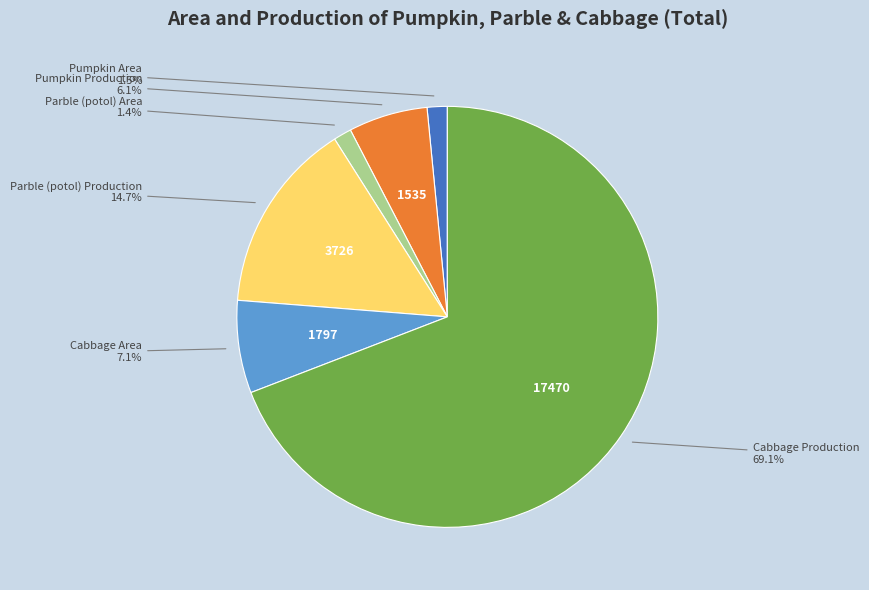

How many slices are in this pie chart?

6